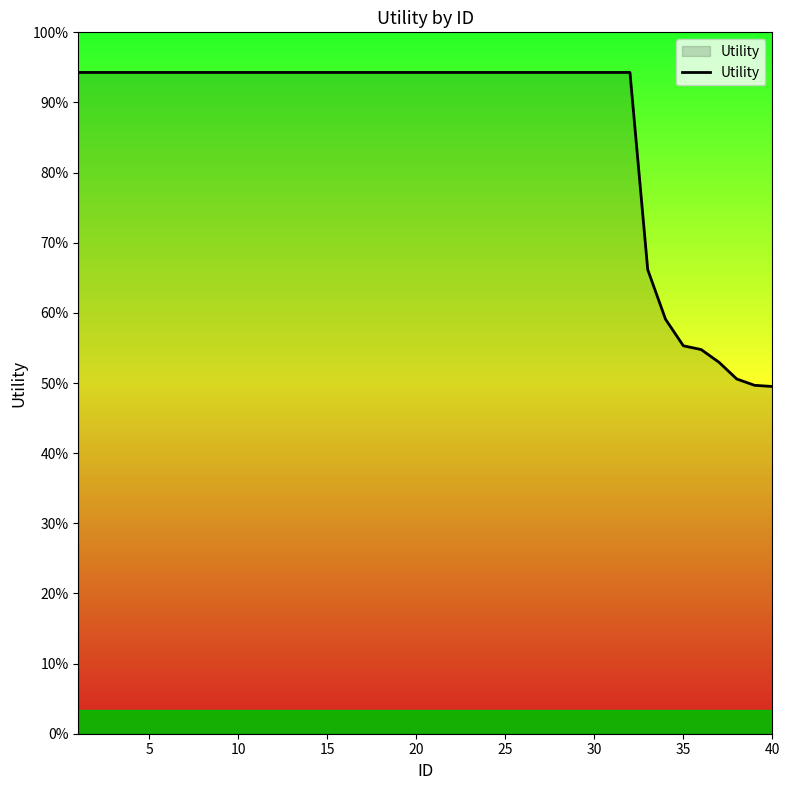

Is this an area chart (filled region under the line)?

Yes